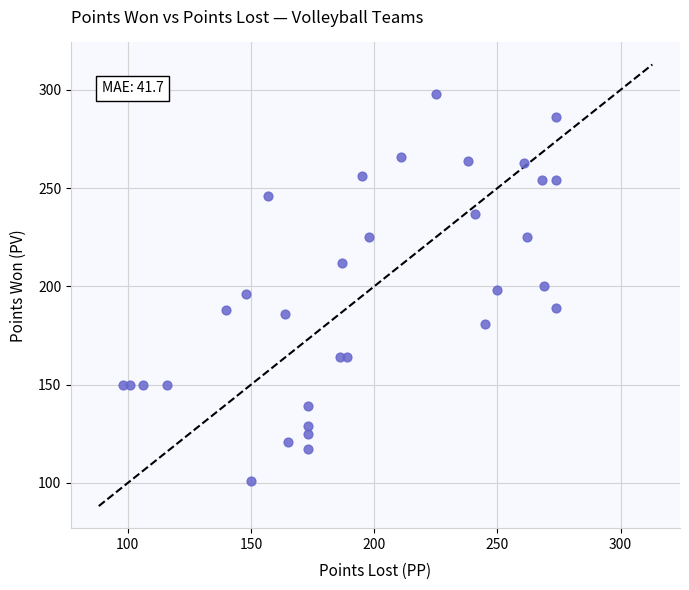

What is the range of X values (max minus min)?

176